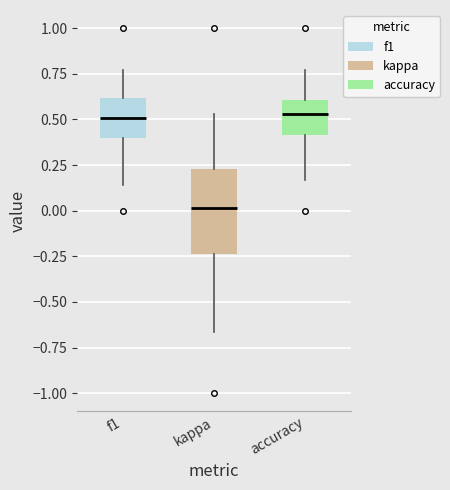

Where does the lower whisker of the box for kappa end on the y-axis? The values are not printed on the chart, so give them approximately, as read against the axis.

-0.65